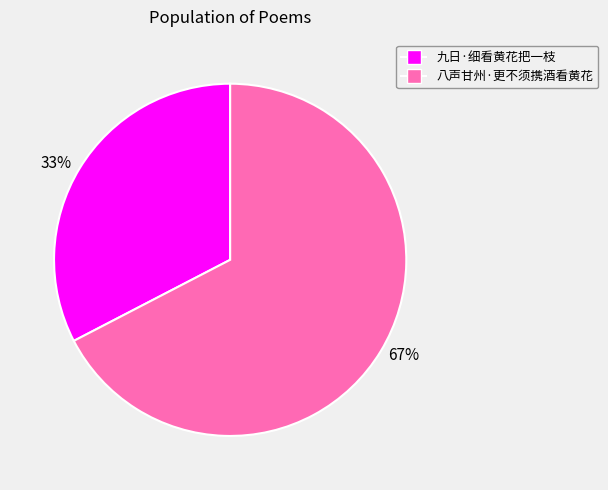

The 67% slice represents 79% of the pie. True or false?

False